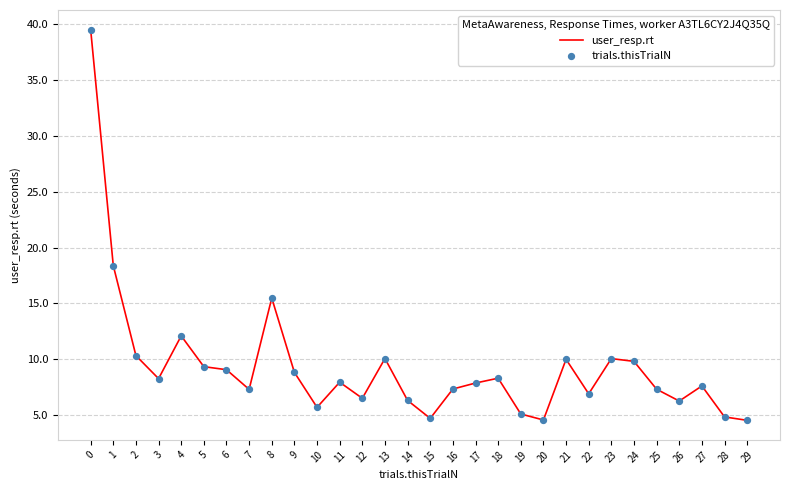

The chart shows a value of 6.5 at 12. True or false?

True